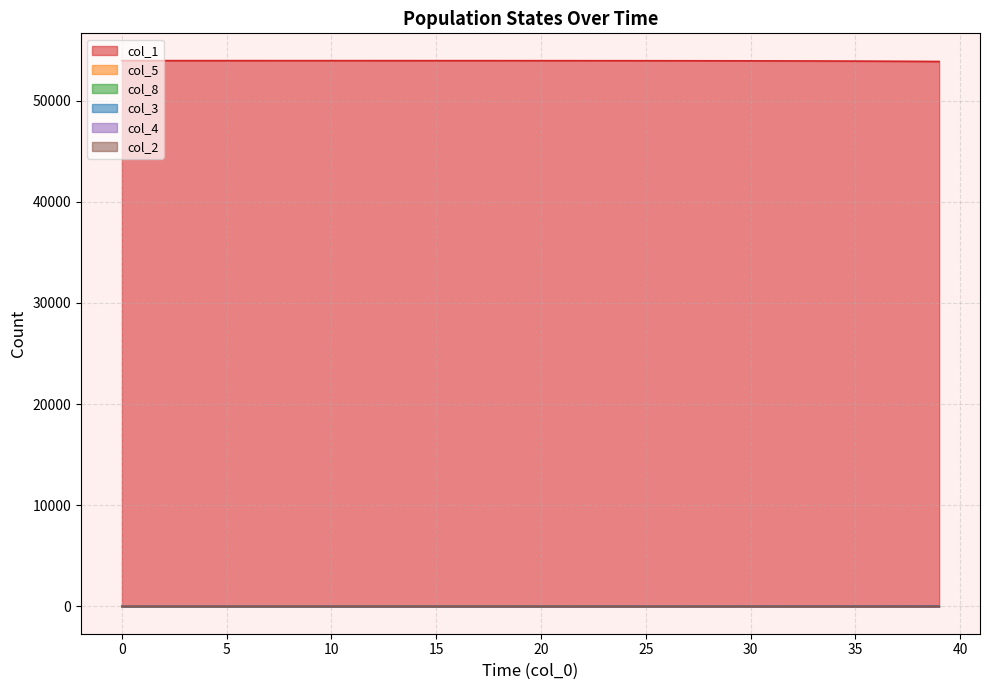

What is the label of the 30th point from the left?

29